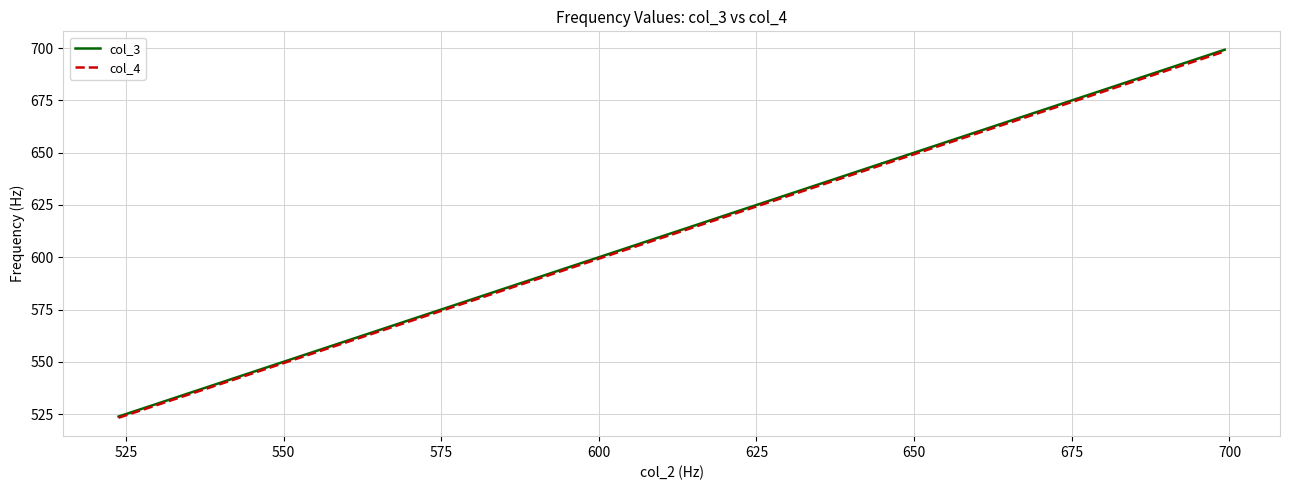

What is the greatest value displayed?

699.2